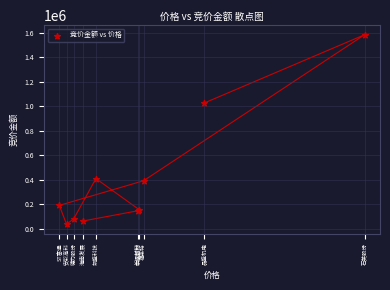

What Y value in the scatter plot is closest to 812487?

1027743